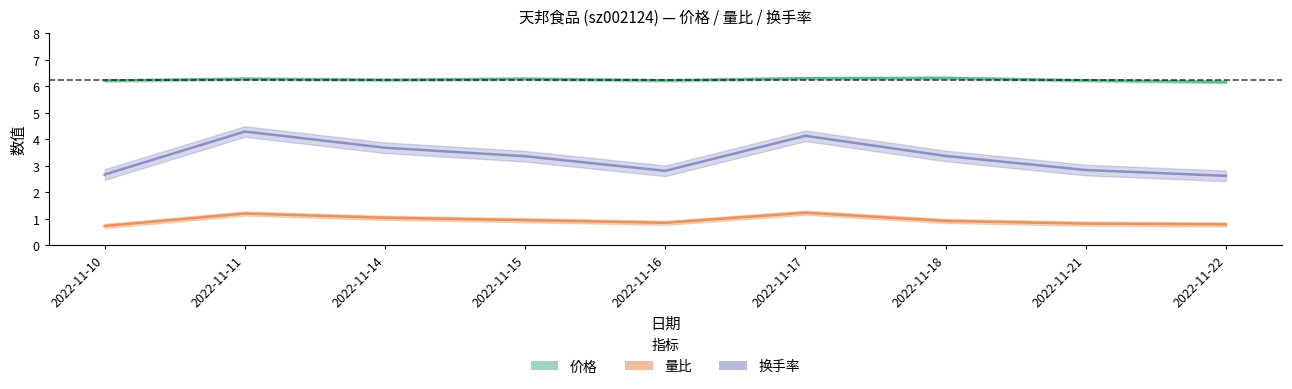

In 量比, how many points are higher than both neighbors (excluding endpoints)?

2